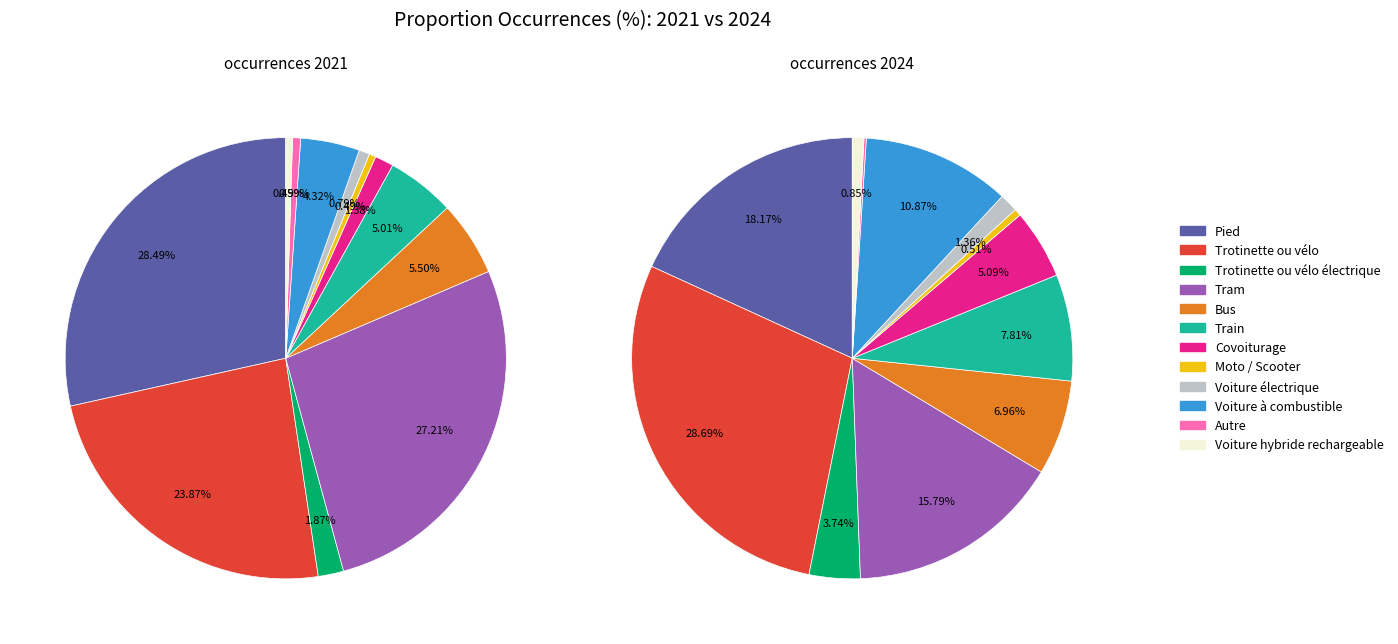

Count the number of slices in the pie.

12